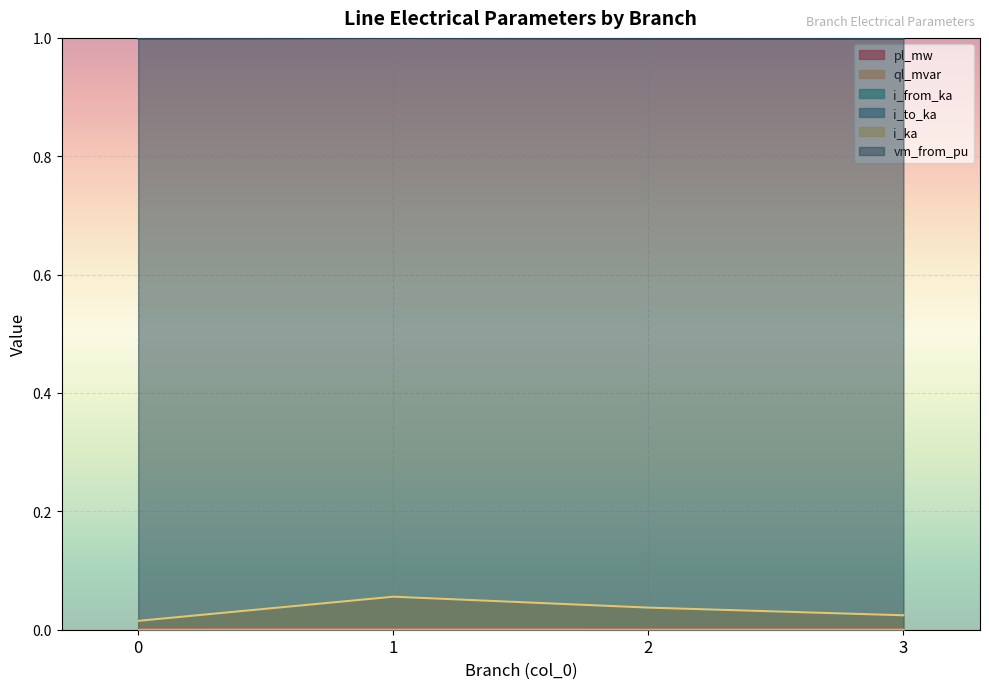

Does the chart display data point markers on the line(s)?

No